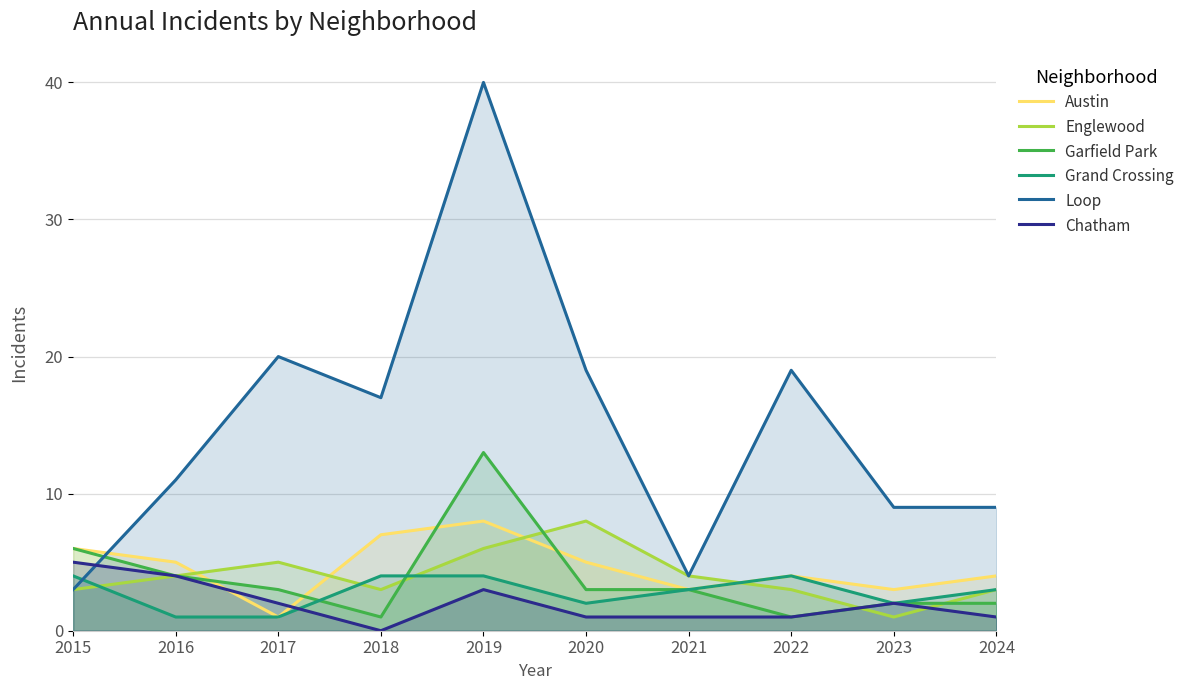

Which series has the largest total across all categories?

Loop